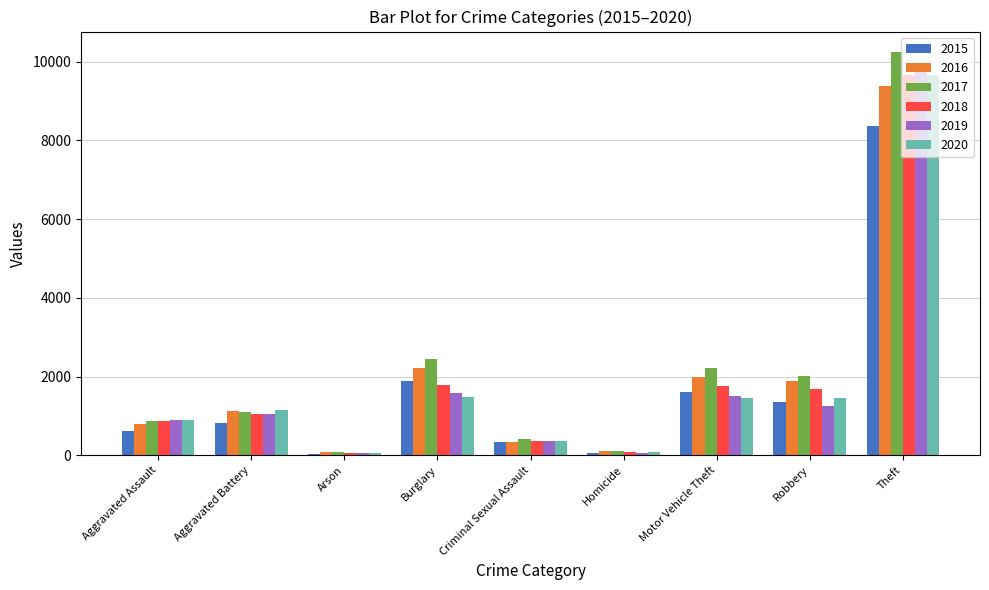

What is the sum of all 2015 values?

15114